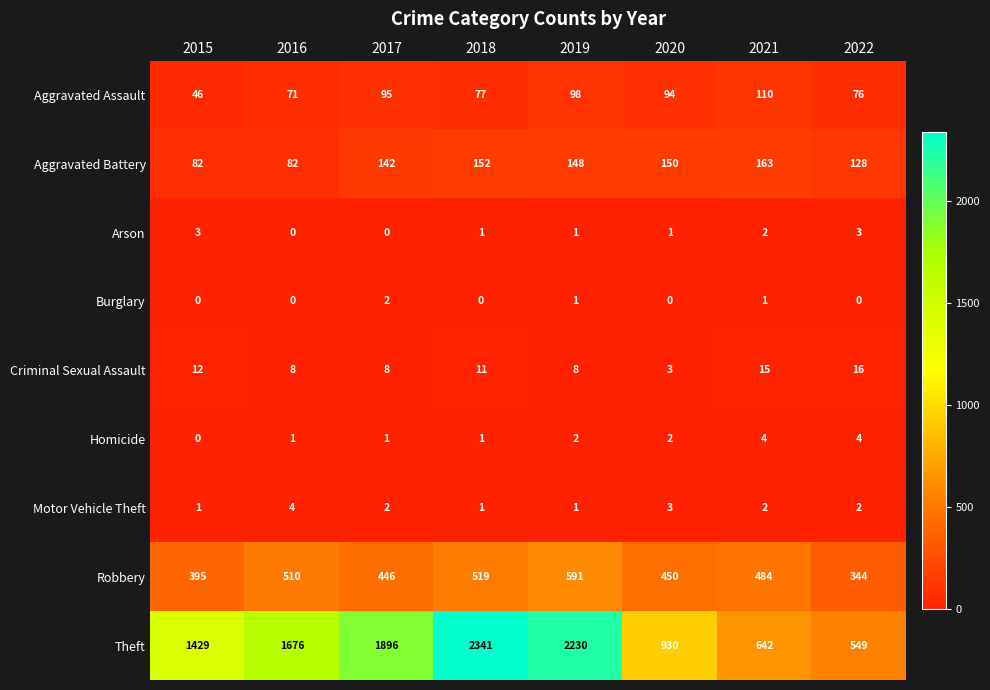

What is the greatest value displayed?

2341